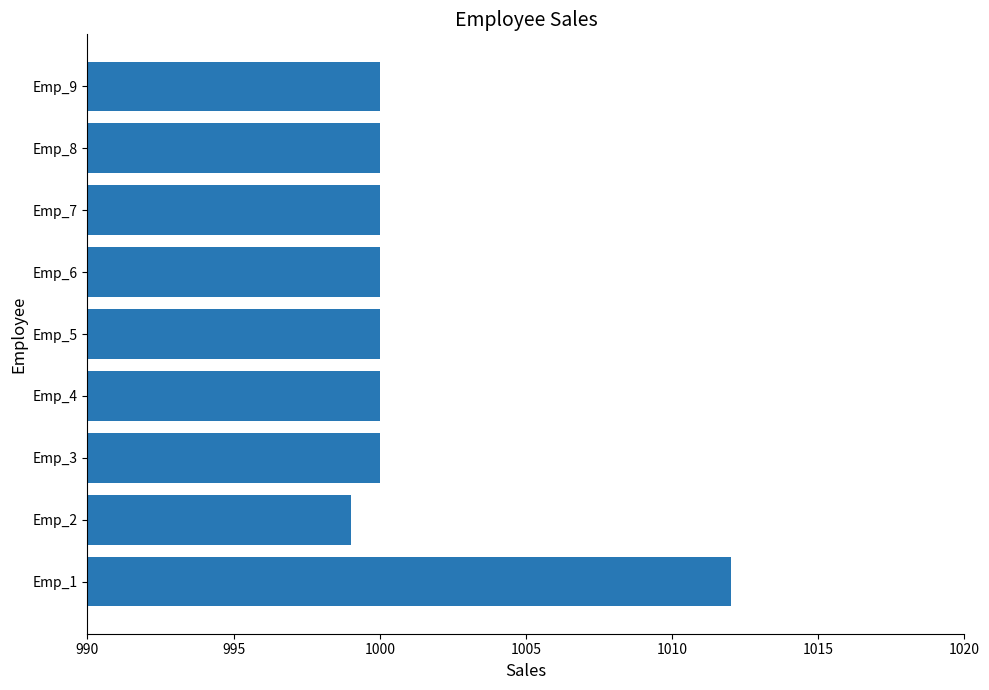

What is the approximate value at Emp_8?

1000